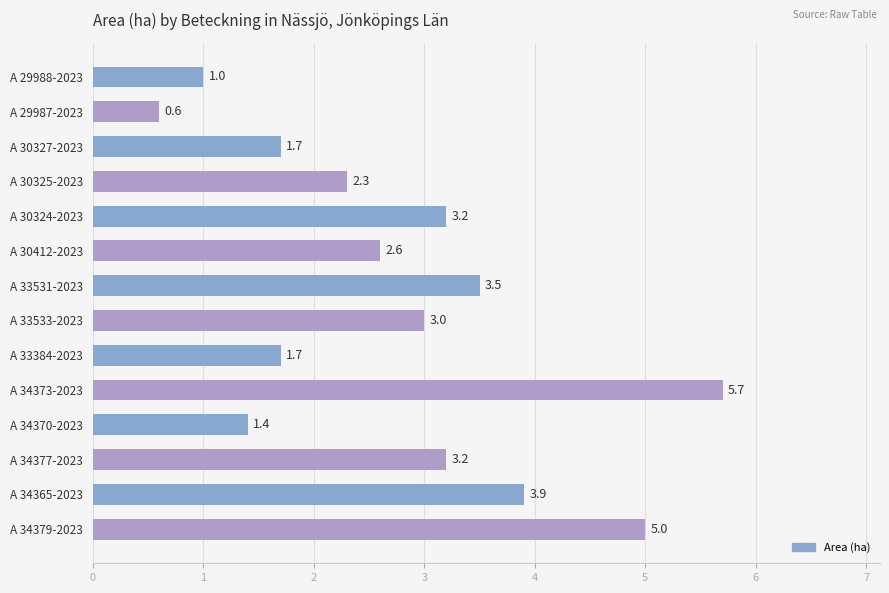

What is the average value?

2.8